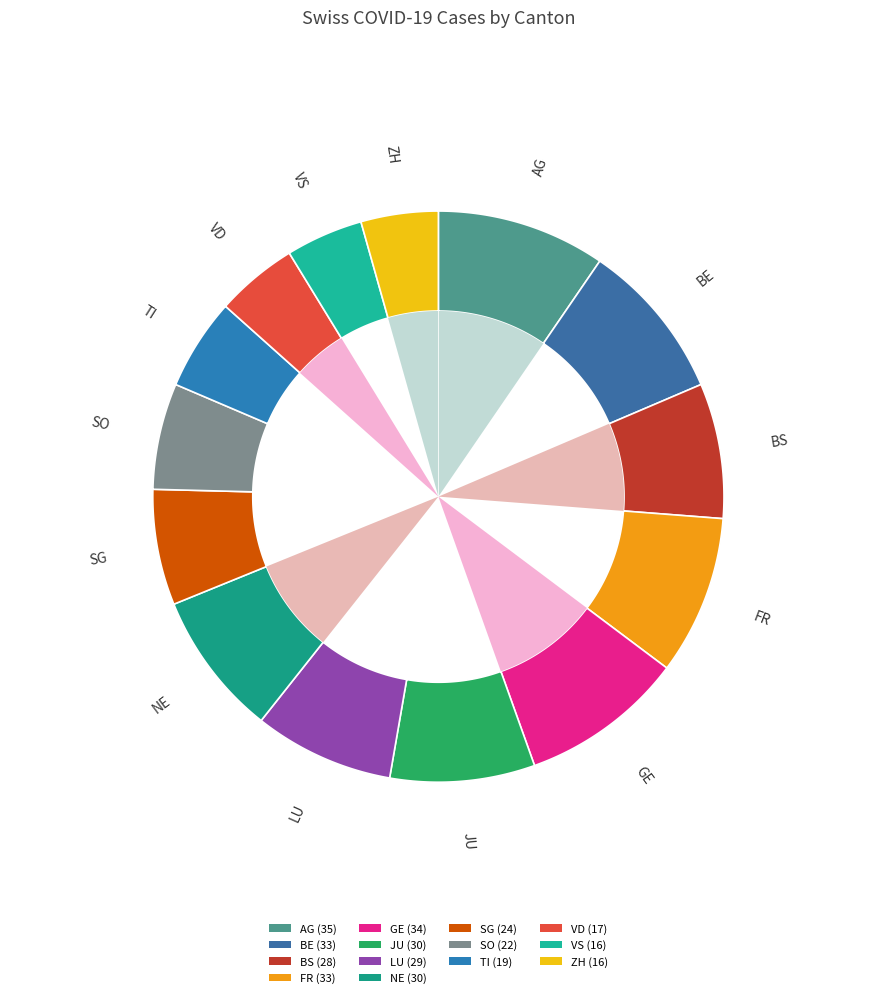

How many slices are in this pie chart?

14